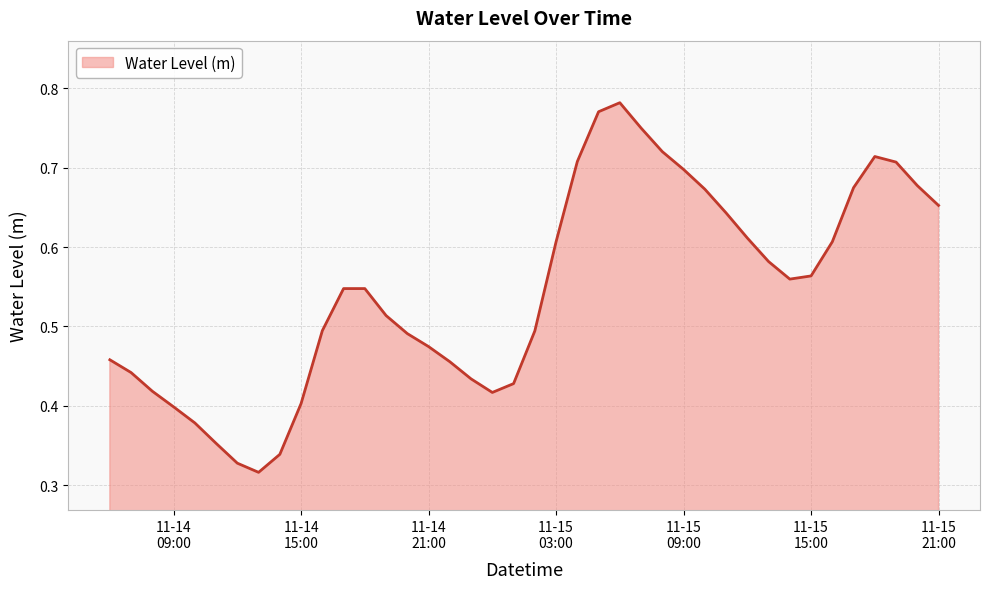

Reading right to left, extract all data points from this chart.

0.7	0.7	0.7	0.7	0.7	0.6	0.6	0.6	0.6	0.6	0.6	0.7	0.7	0.7	0.8	0.8	0.8	0.7	0.6	0.5	0.4	0.4	0.4	0.5	0.5	0.5	0.5	0.5	0.5	0.5	0.4	0.3	0.3	0.3	0.4	0.4	0.4	0.4	0.4	0.5